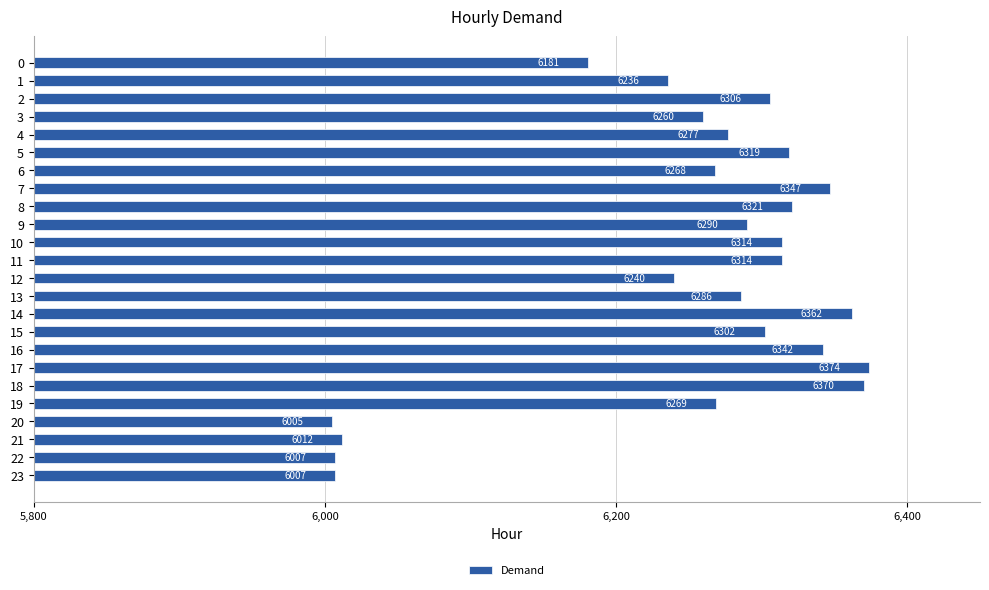

What is the approximate value at 15, to the nearest 10?

6300